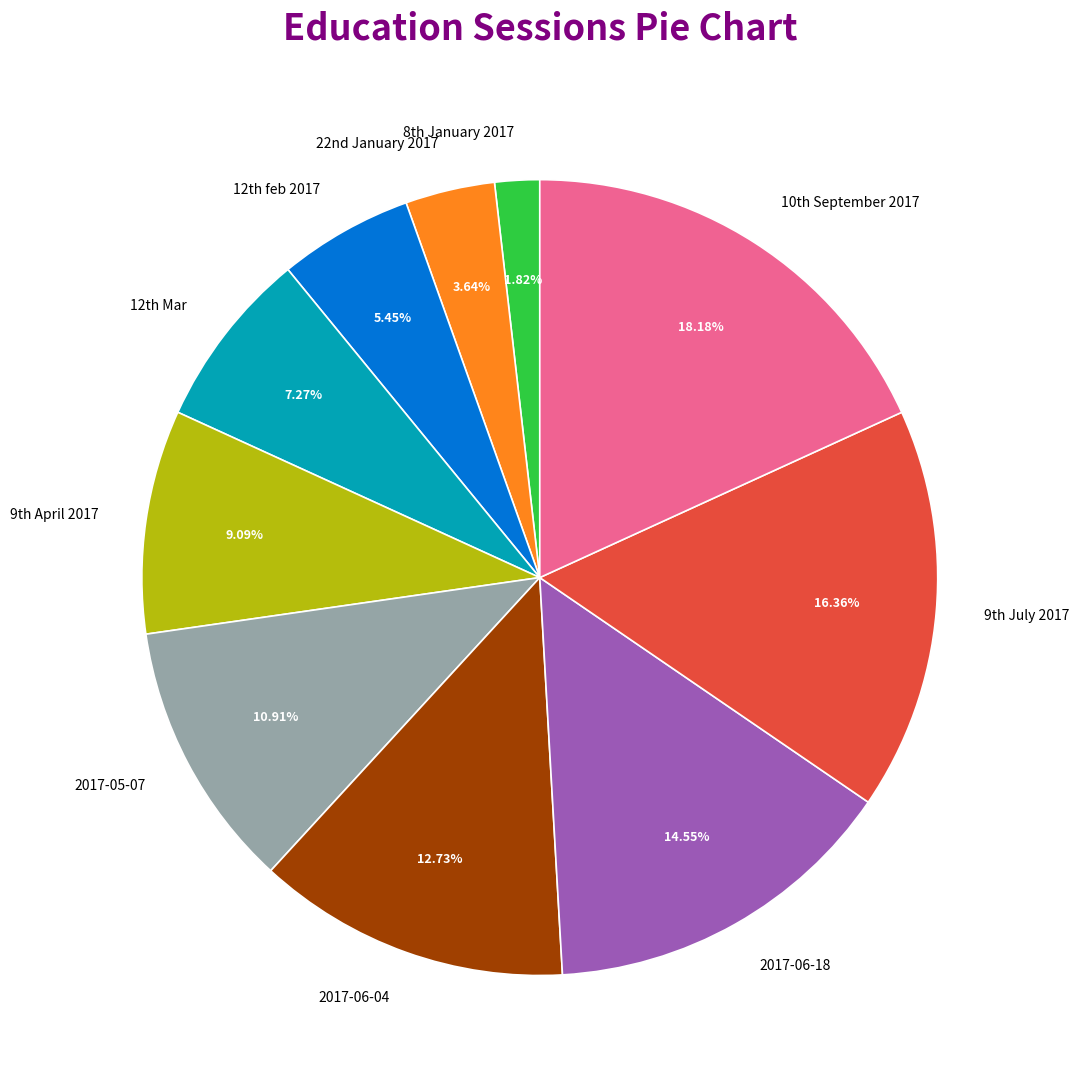

True or false: 2017-06-04 accounts for 13% of the total.

True